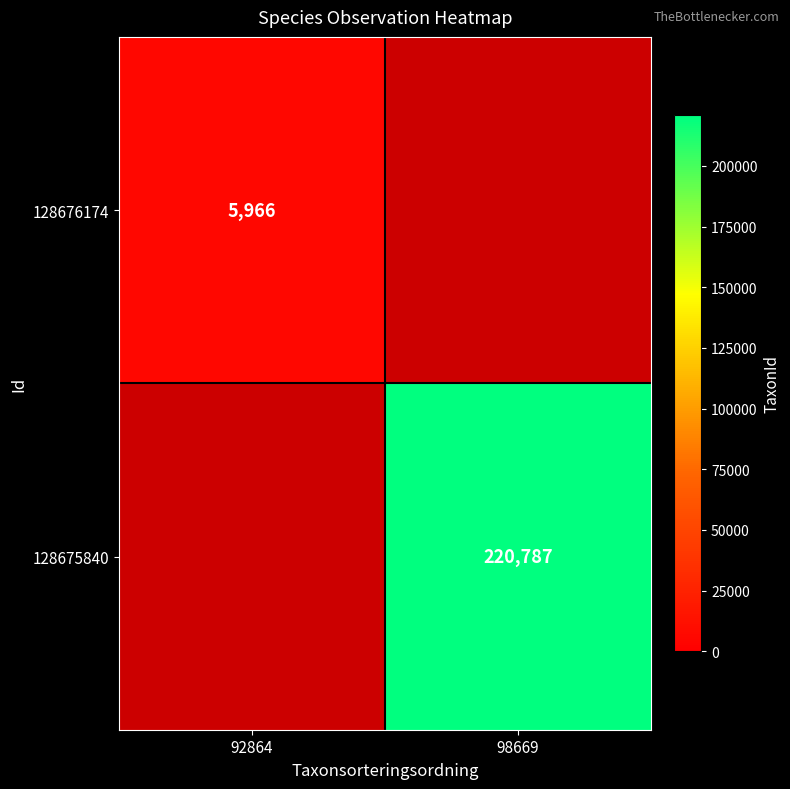

True or false: 128676174 has a value of 10399 at 92864.

False